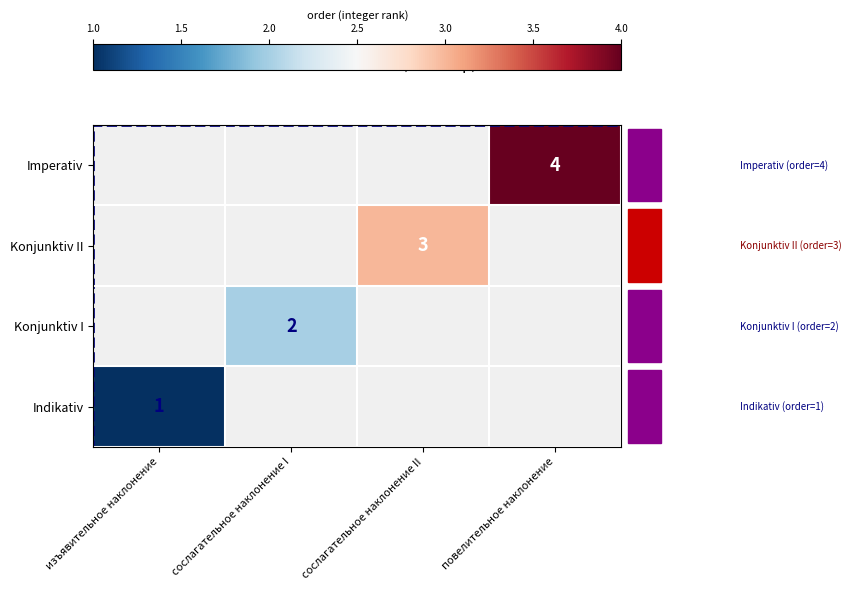

The Indikativ series shows 1 at изъявительное наклонение. True or false?

True